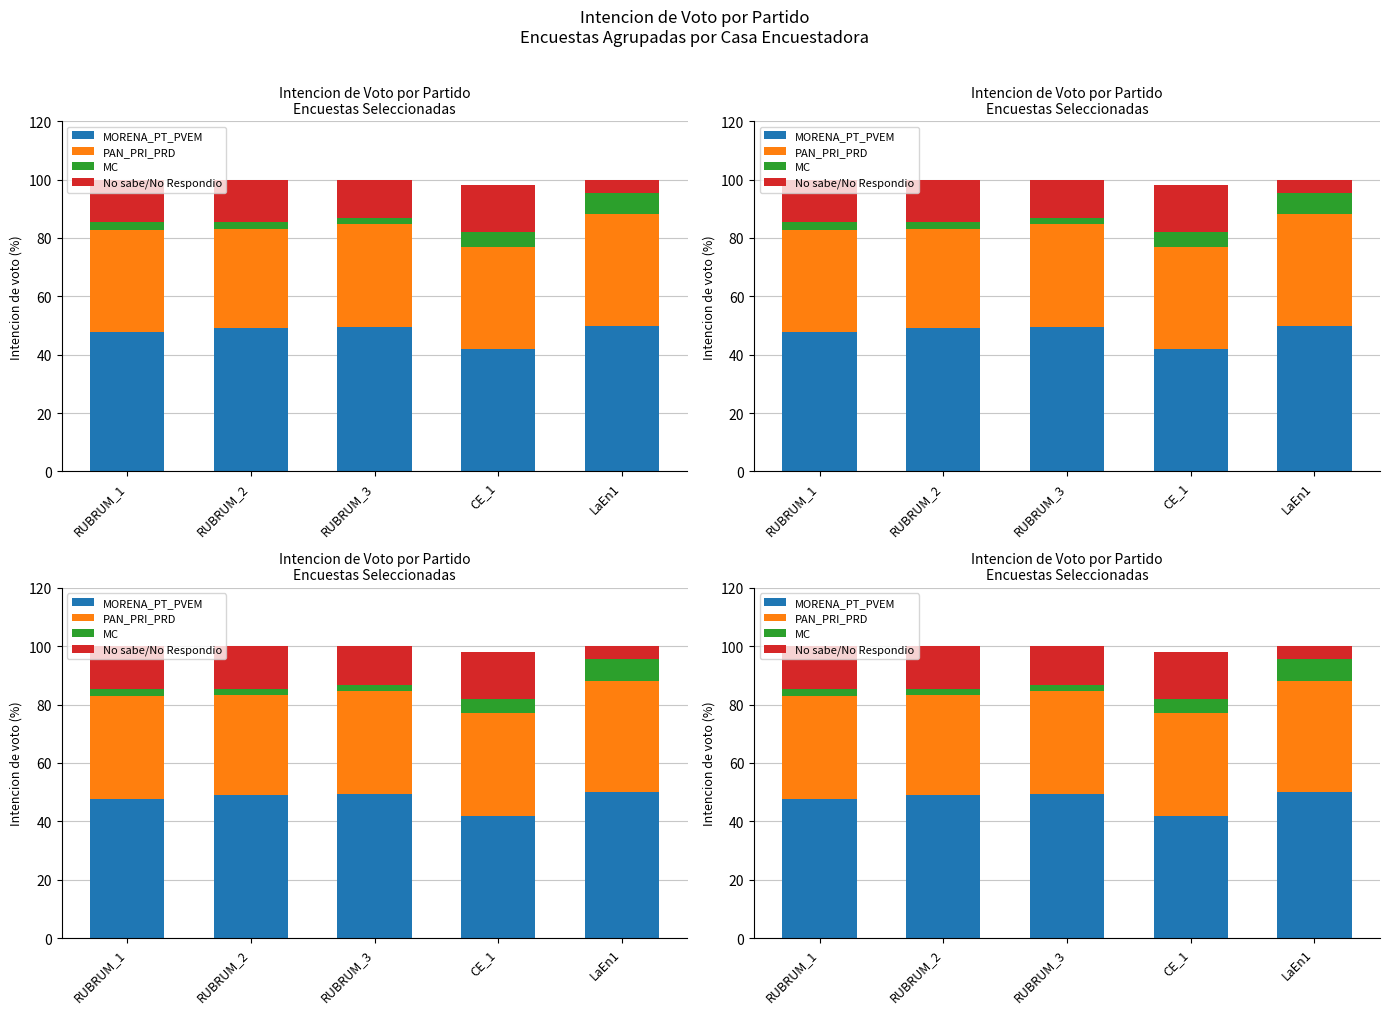

How many series are shown in this chart?

4